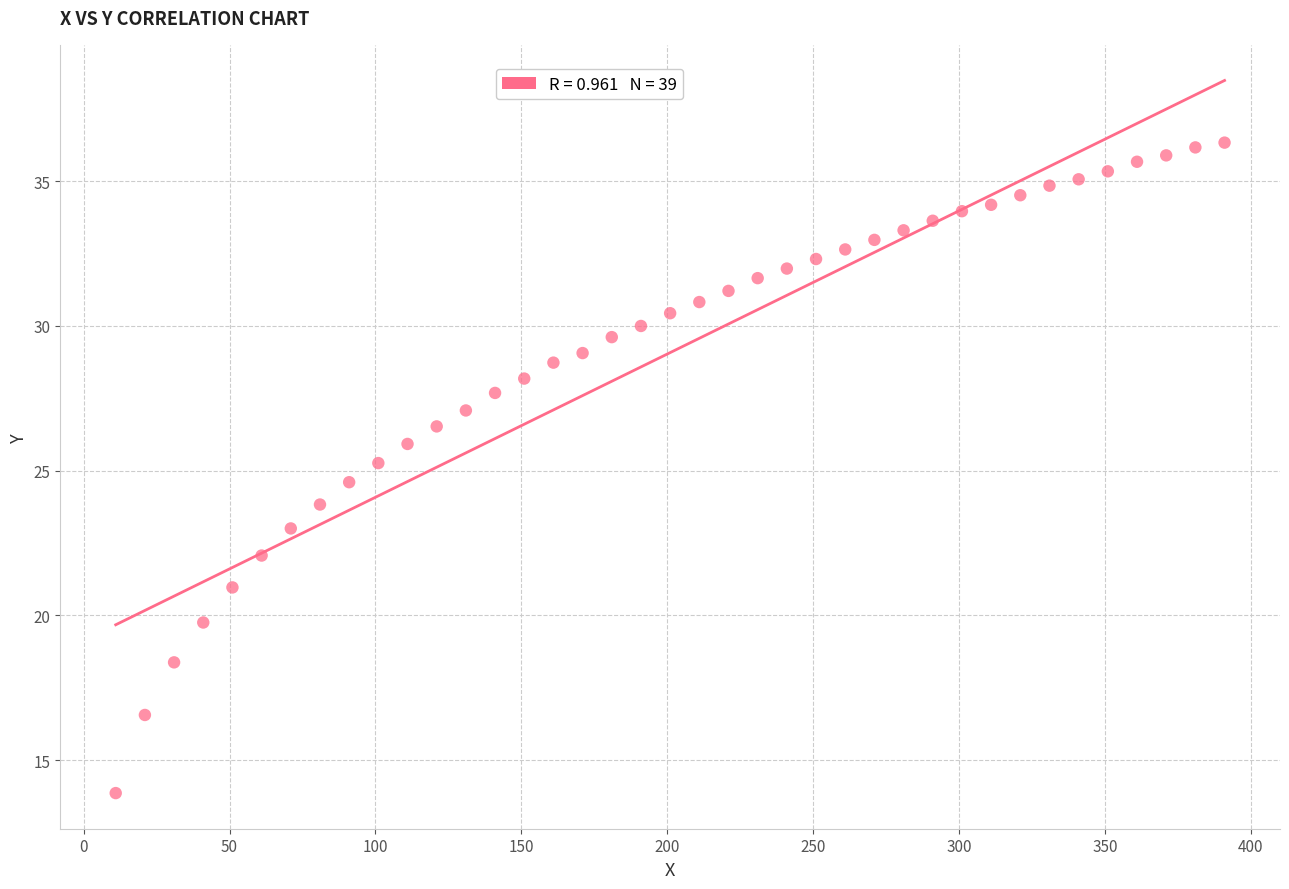

What is the range of Y values (max minus min)?

22.5